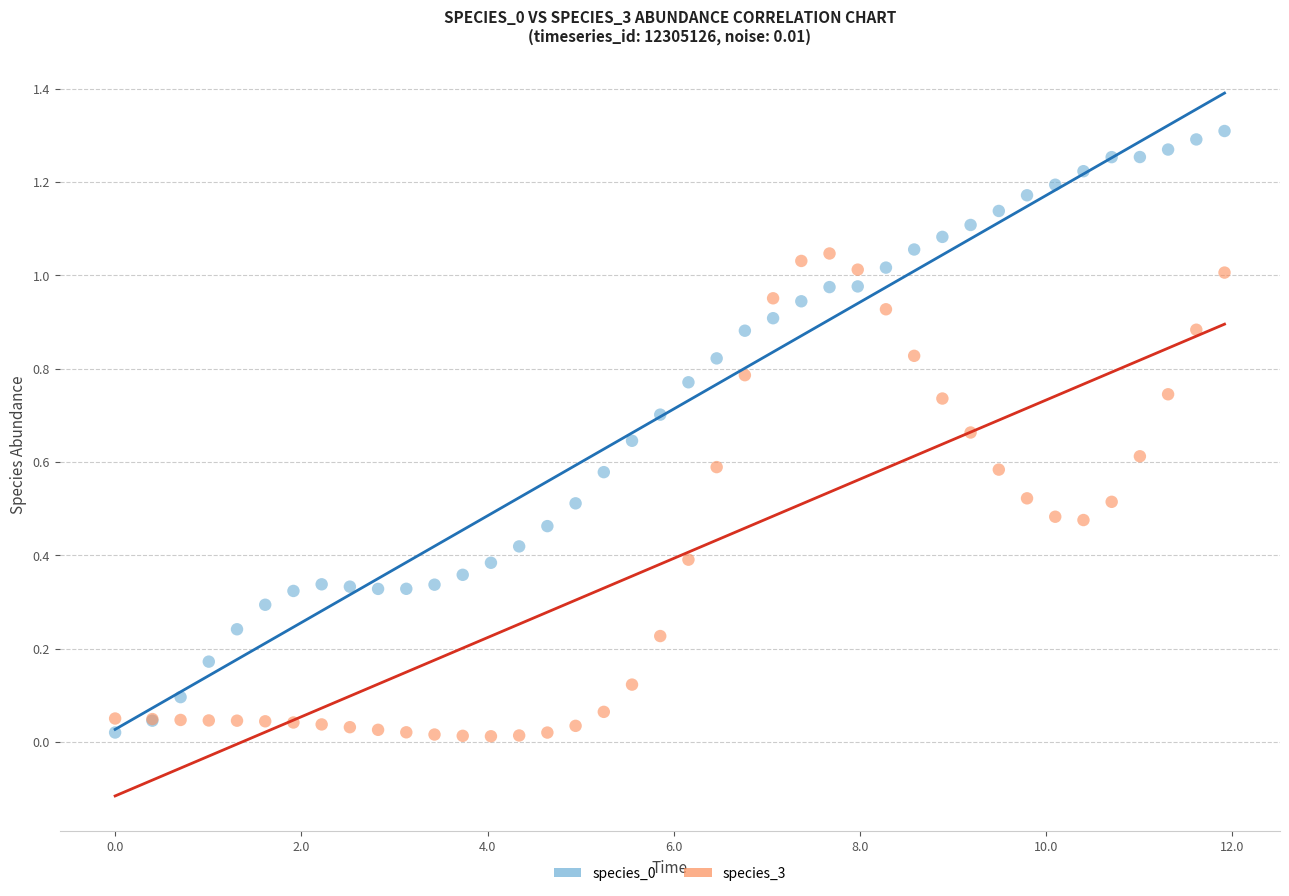

What is the X range (max minus min) for the scatter plot?

11.9